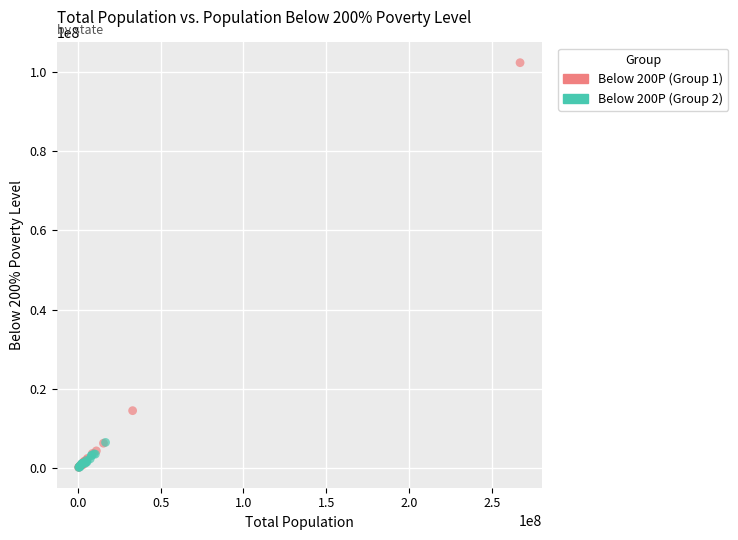

Which series has the widest spread of Y values?

Below 200P (Group 1)